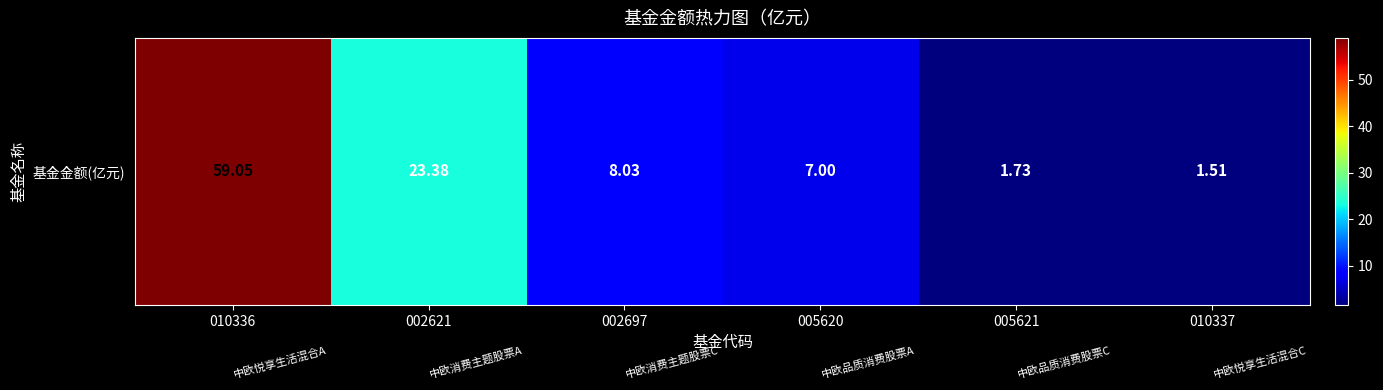

Rank the categories by value from lowest to highest.

010337, 005621, 005620, 002697, 002621, 010336